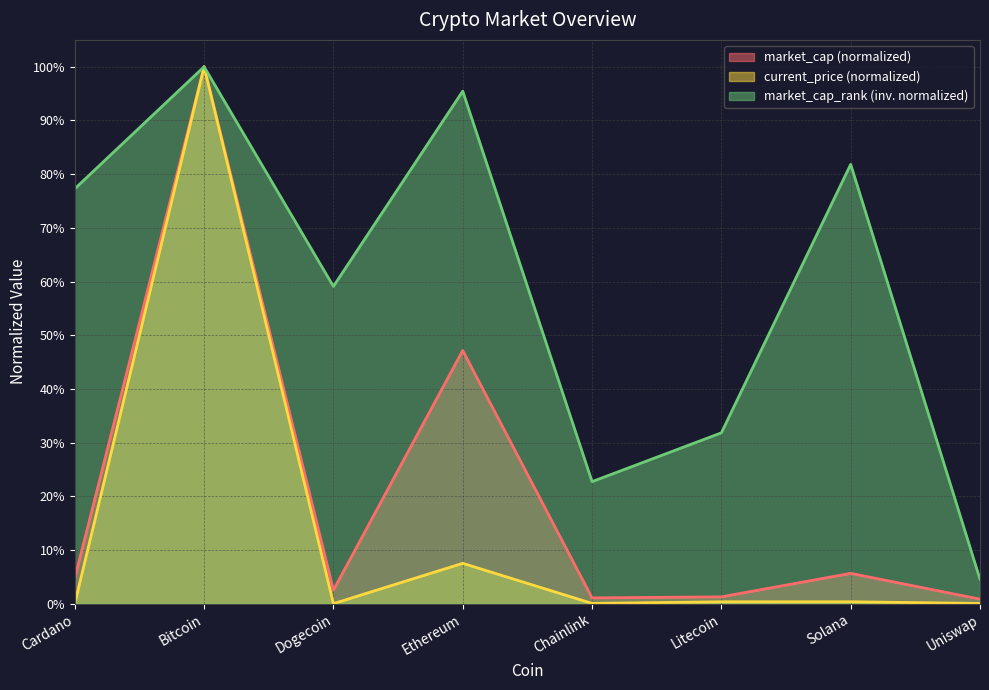

What position from the right is Cardano?

8